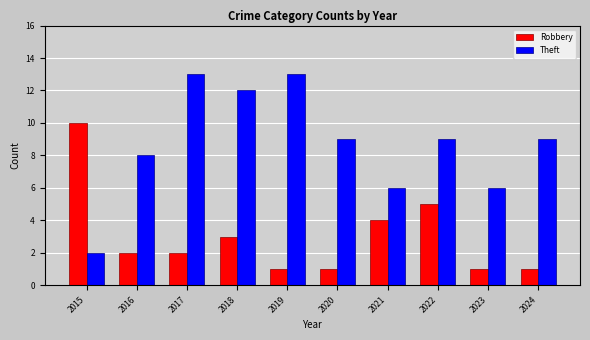

Reading left to right, transcribe all the data shown in this chart.

Robbery: 10	2	2	3	1	1	4	5	1	1
Theft: 2	8	13	12	13	9	6	9	6	9